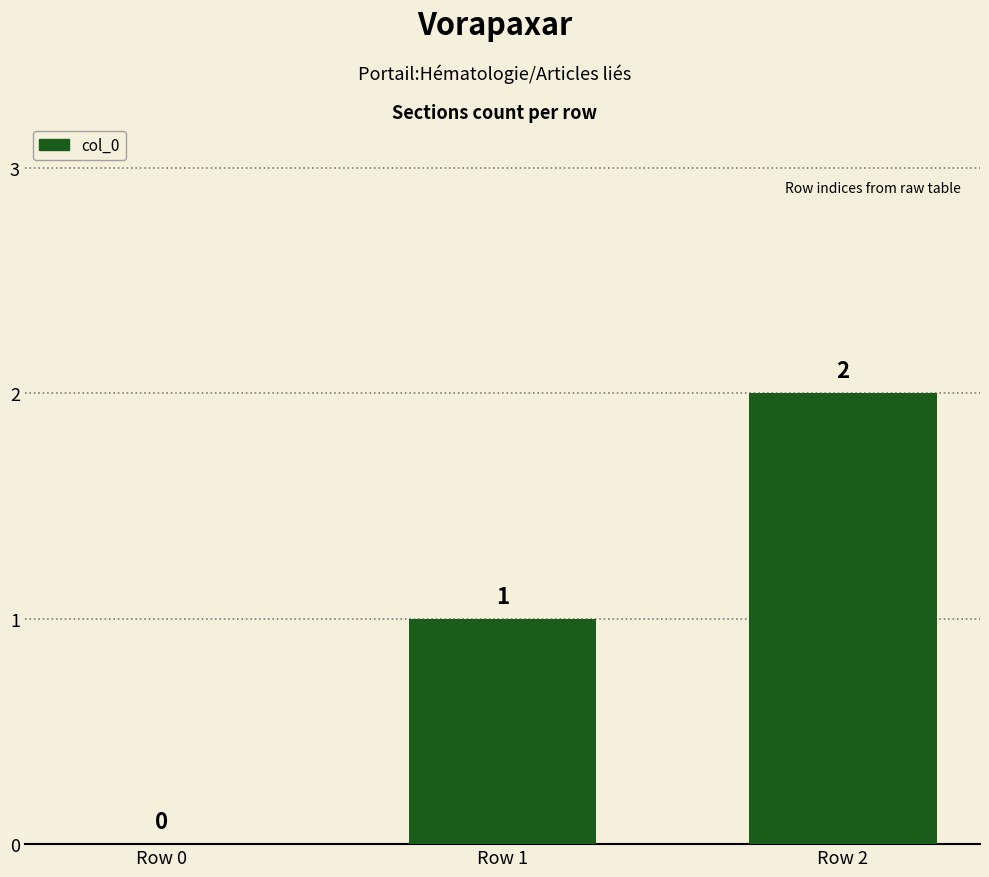

How many values are above zero?

2